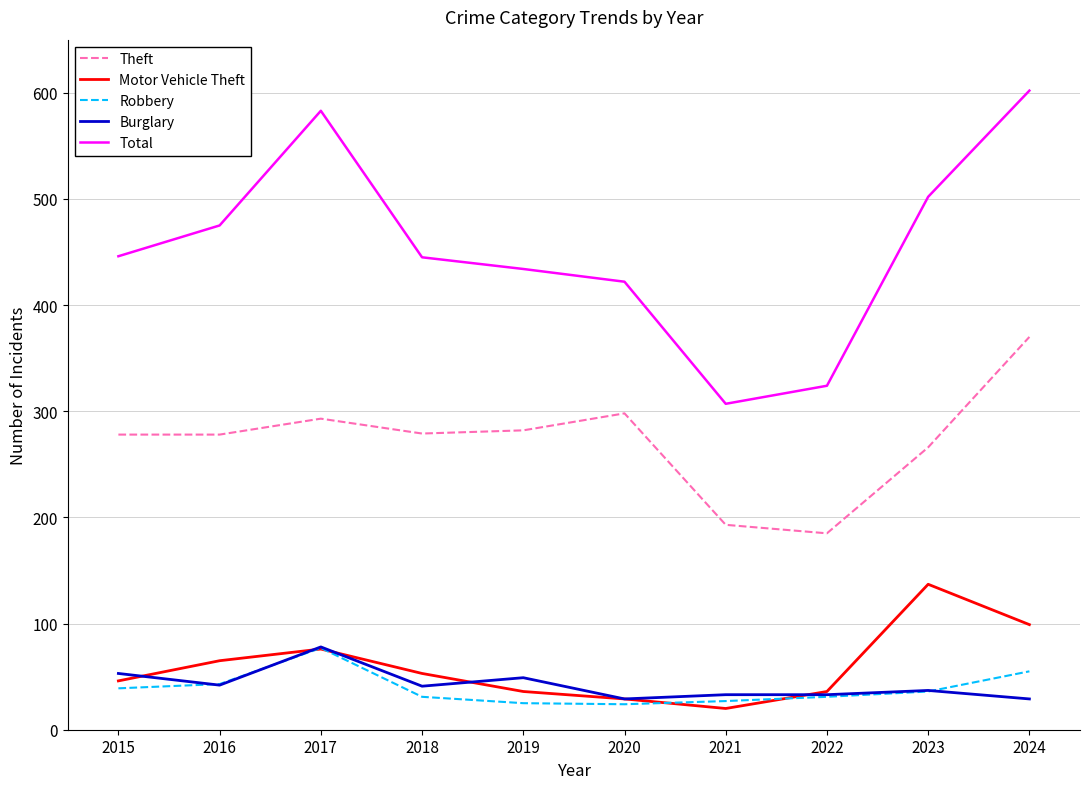

What is the lowest value of the Motor Vehicle Theft series?

20